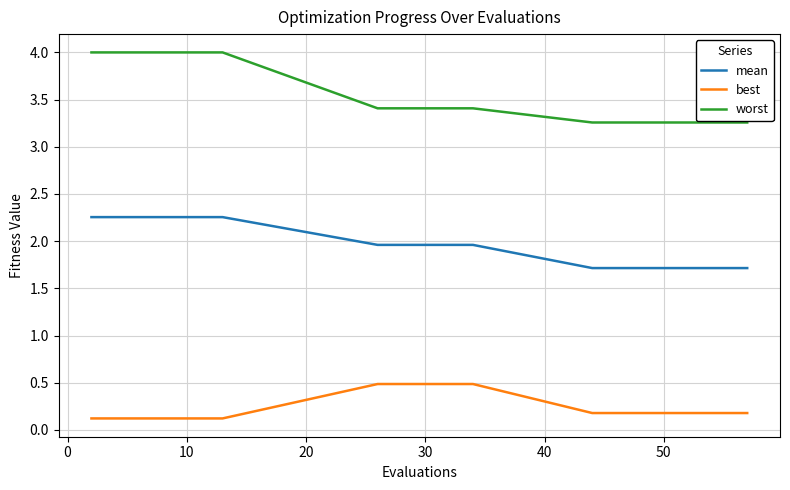

True or false: best and worst cross at least once.

False